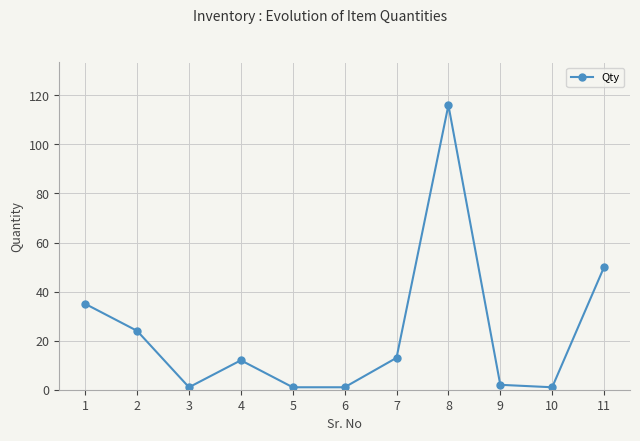

Does the chart display data point markers on the line(s)?

Yes